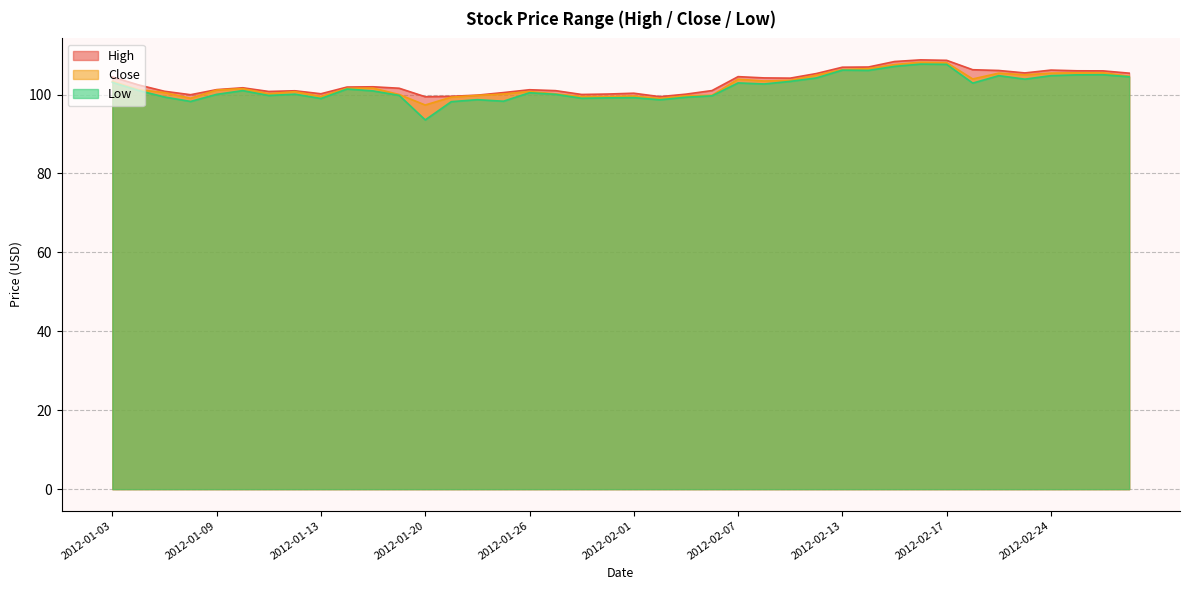

Where does the High series first go above 101?

2012-01-03